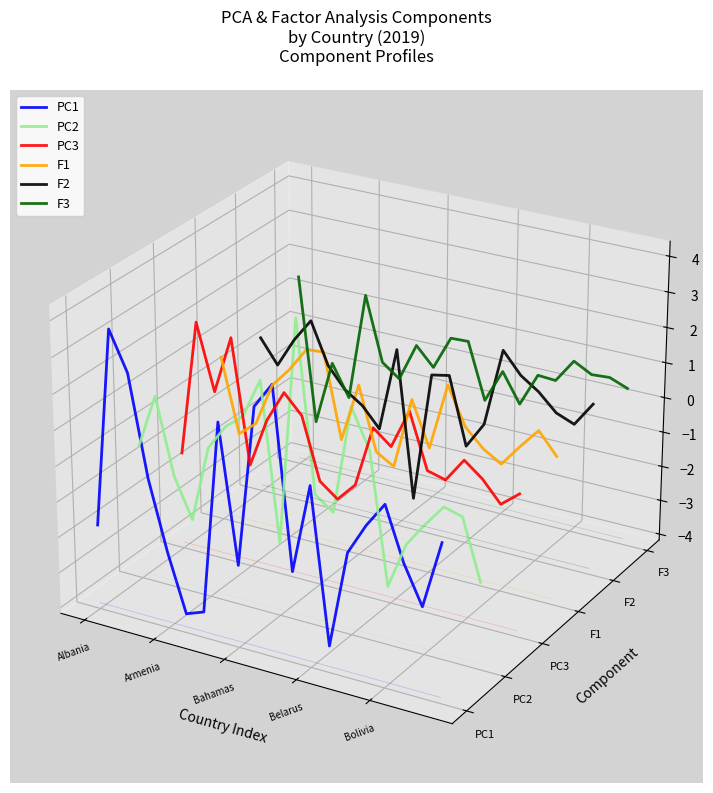

Which series has the largest range (max minus min)?

PC1